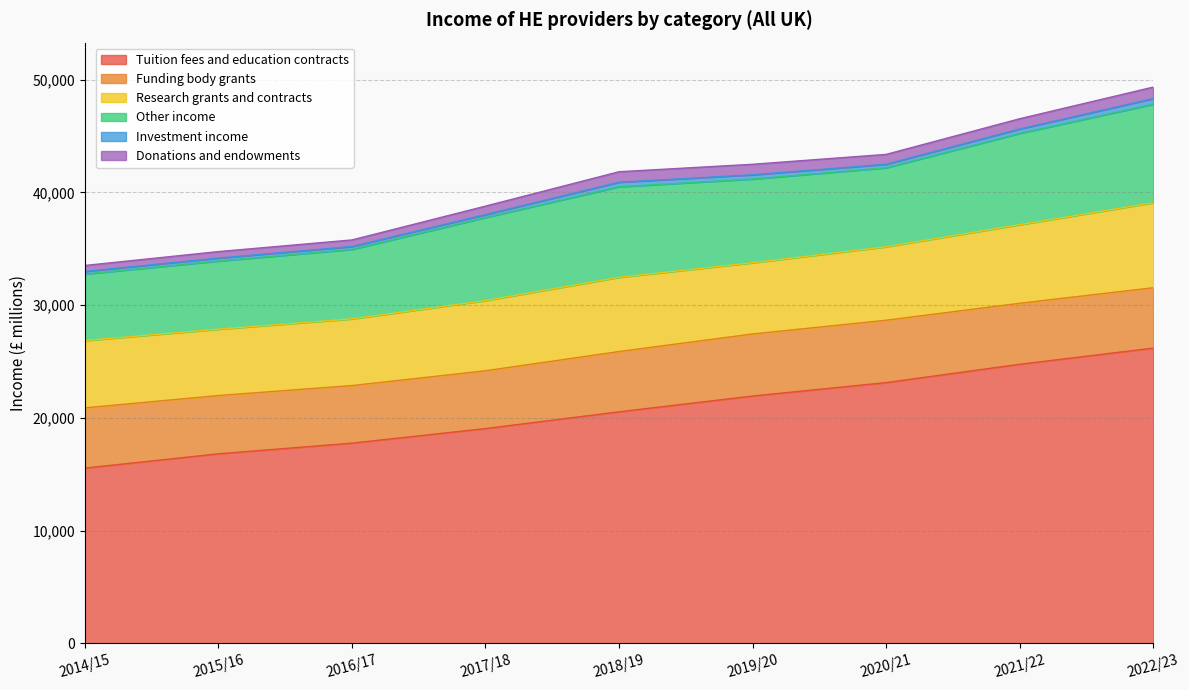

True or false: Funding body grants and Donations and endowments cross at least once.

False